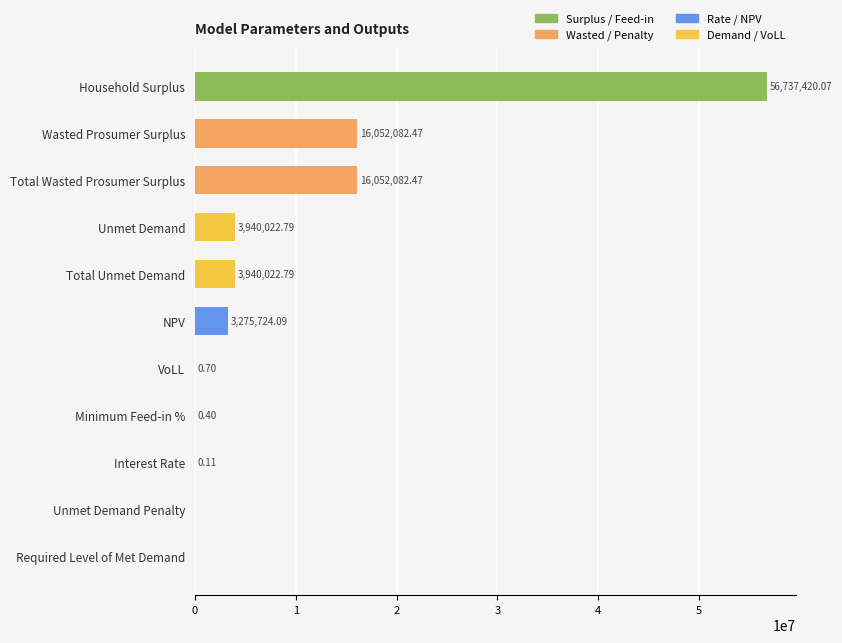

What is the sum of all values?

99997355.9